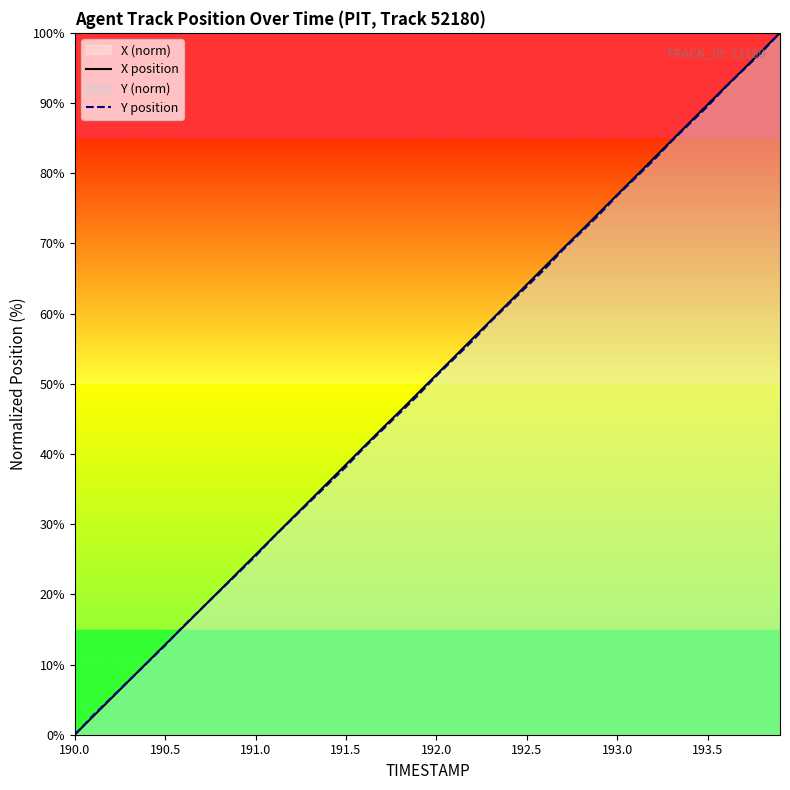

At which label does X position reach its minimum?

190.0